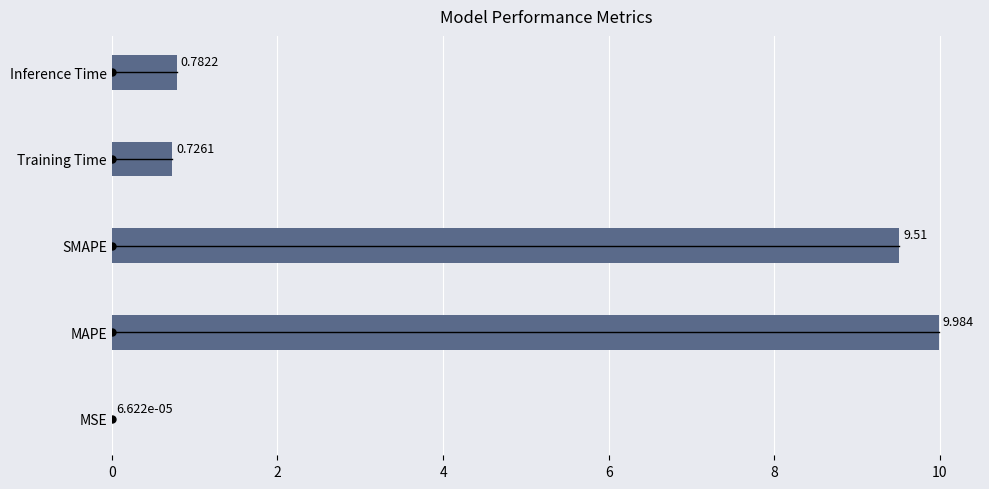

Between SMAPE and Training Time, which is larger?

SMAPE